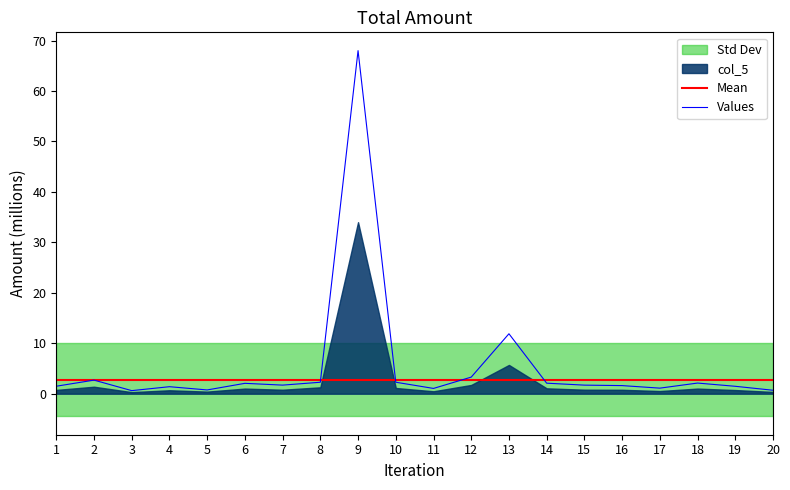

What is the average value of the Values series?

5.5